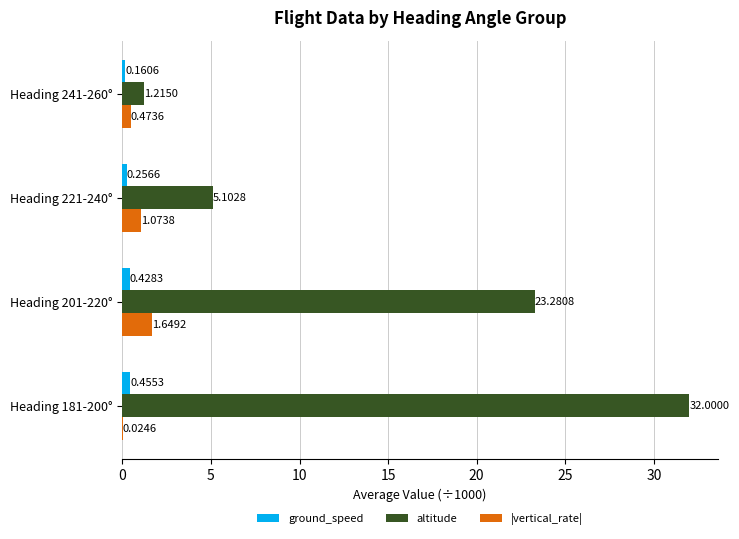

What is the sum of the altitude values at Heading 221-240° and Heading 201-220°?

28.4